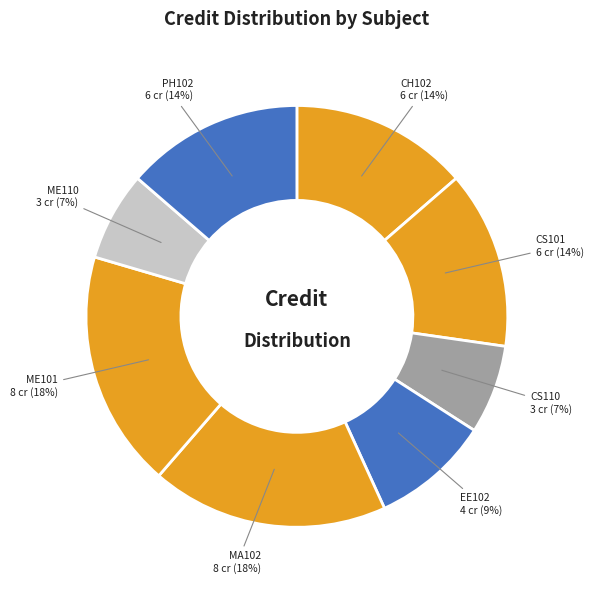

To the nearest percent, what percentage of the pie is MA102?

18%